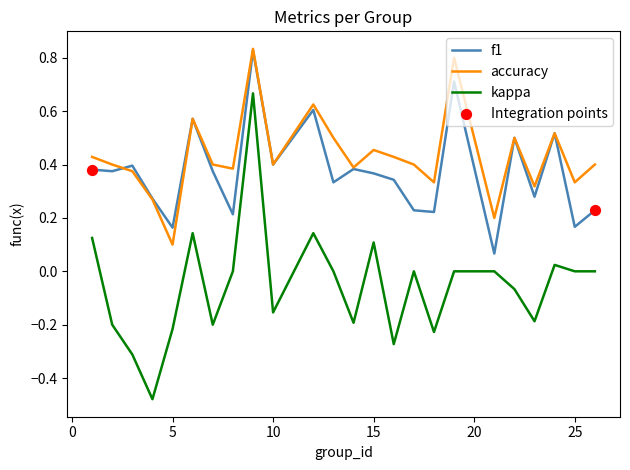

Which series has the largest total across all categories?

accuracy